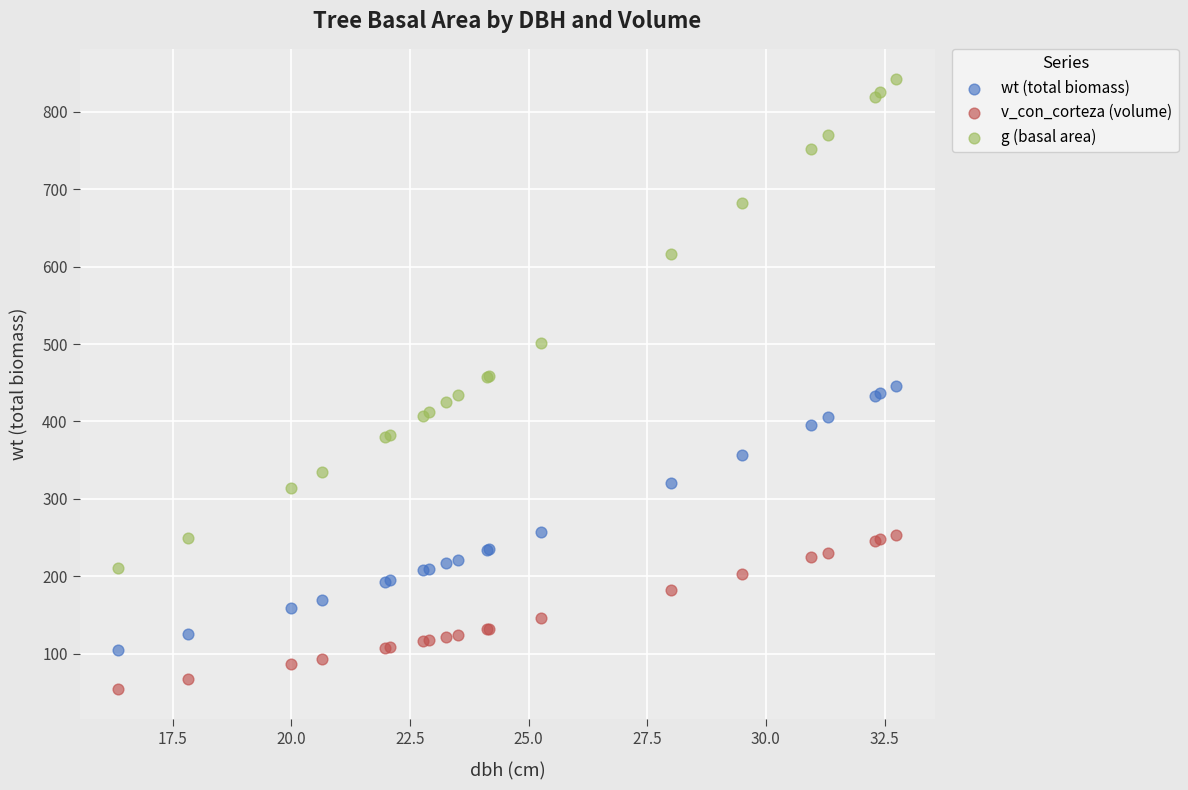

What is the X range (max minus min) for the scatter plot?

16.4